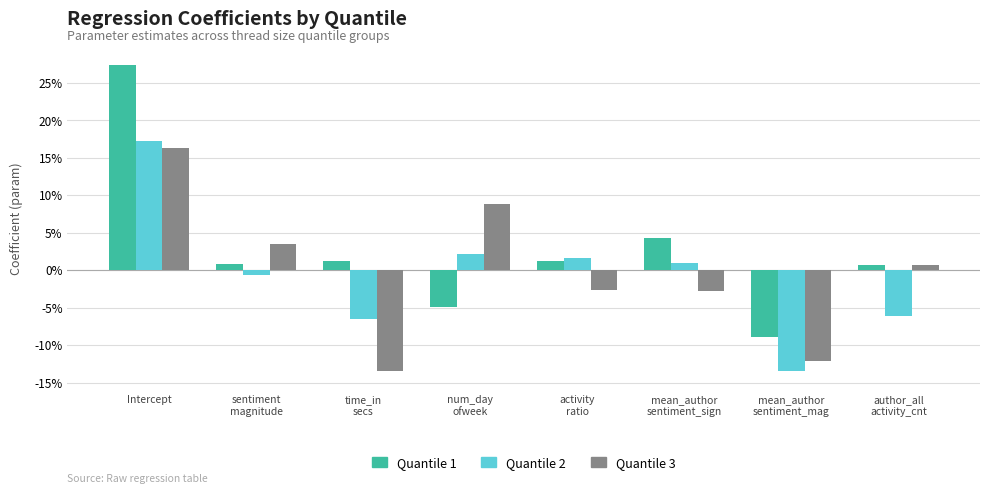

At which label is Quantile 2 closest to 0?

sentiment
magnitude